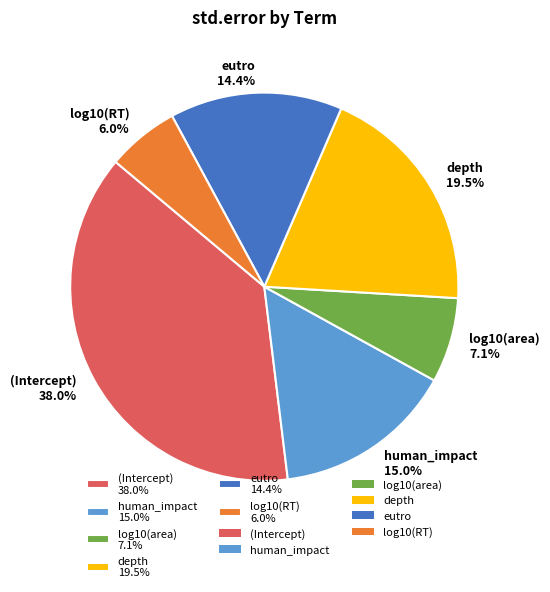

Is eutro the majority of the pie?

No